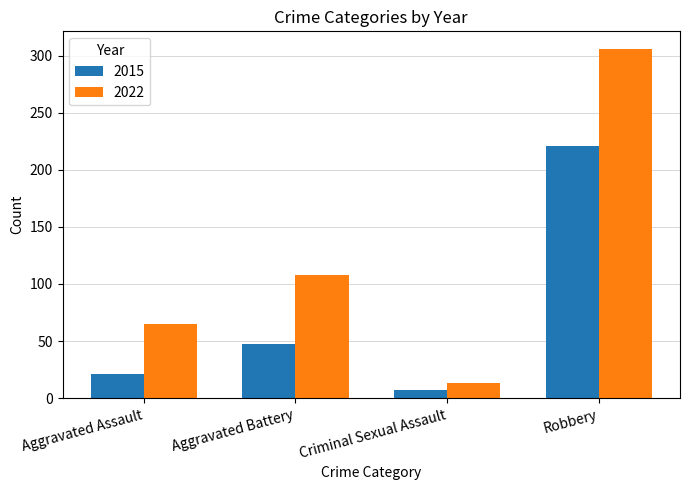

What is the label of the 1st bar from the left?

Aggravated Assault